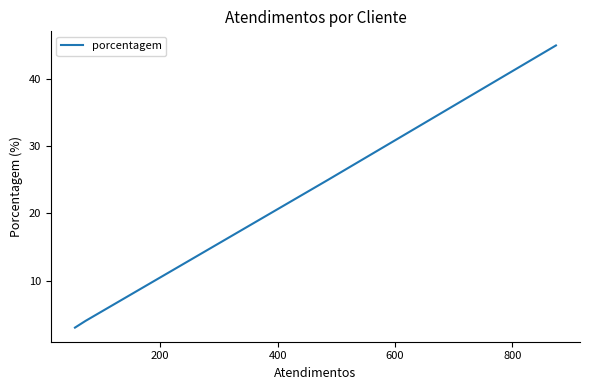

Which has a higher value, 200 or 600?

200